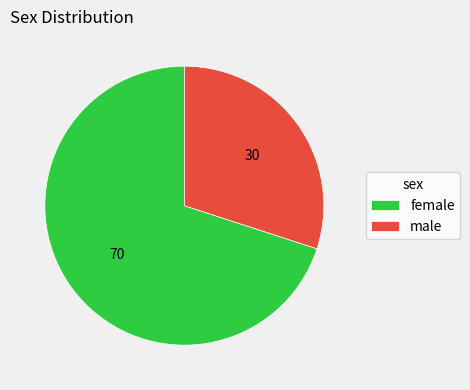

Is it true that male is 30% of the pie?

True